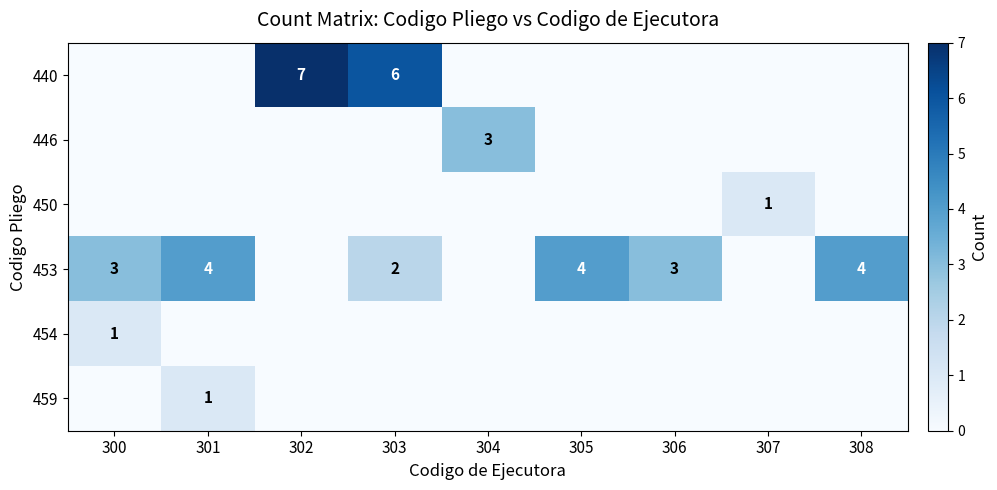

What is the sum of the 453 values at 308 and 303?

6